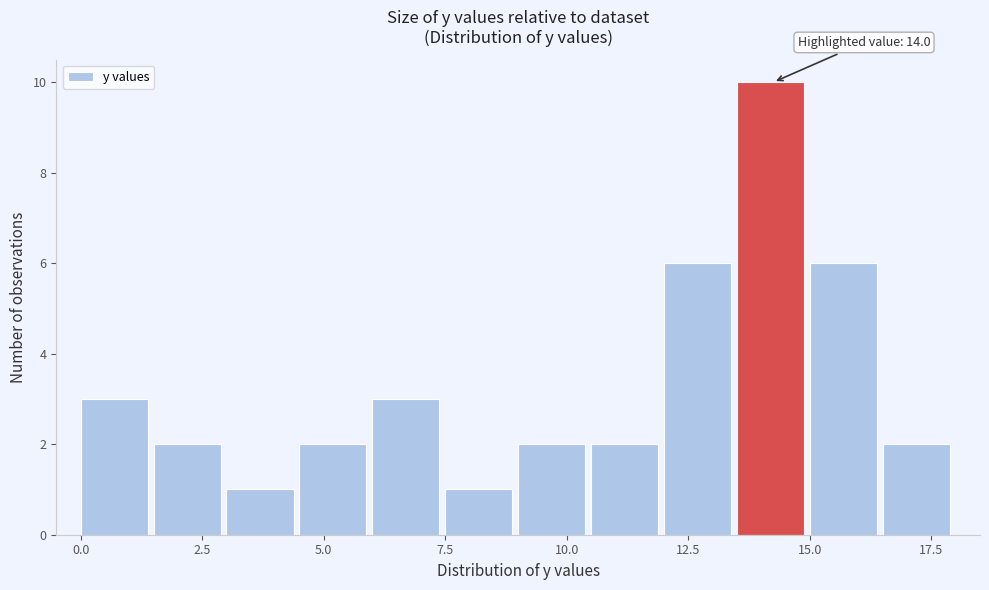

Read against the x-axis, roughly where is the centre of the tallest bar?

14.0